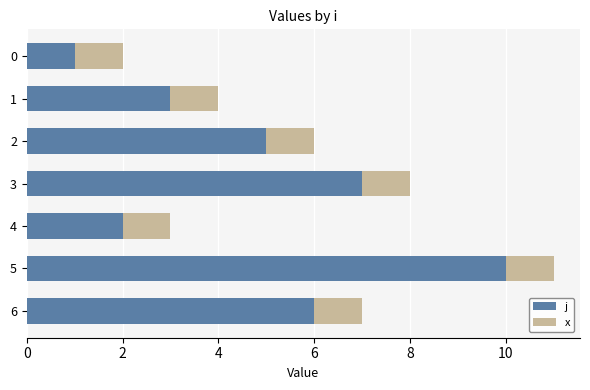

What is the total value across all series at 4?

3